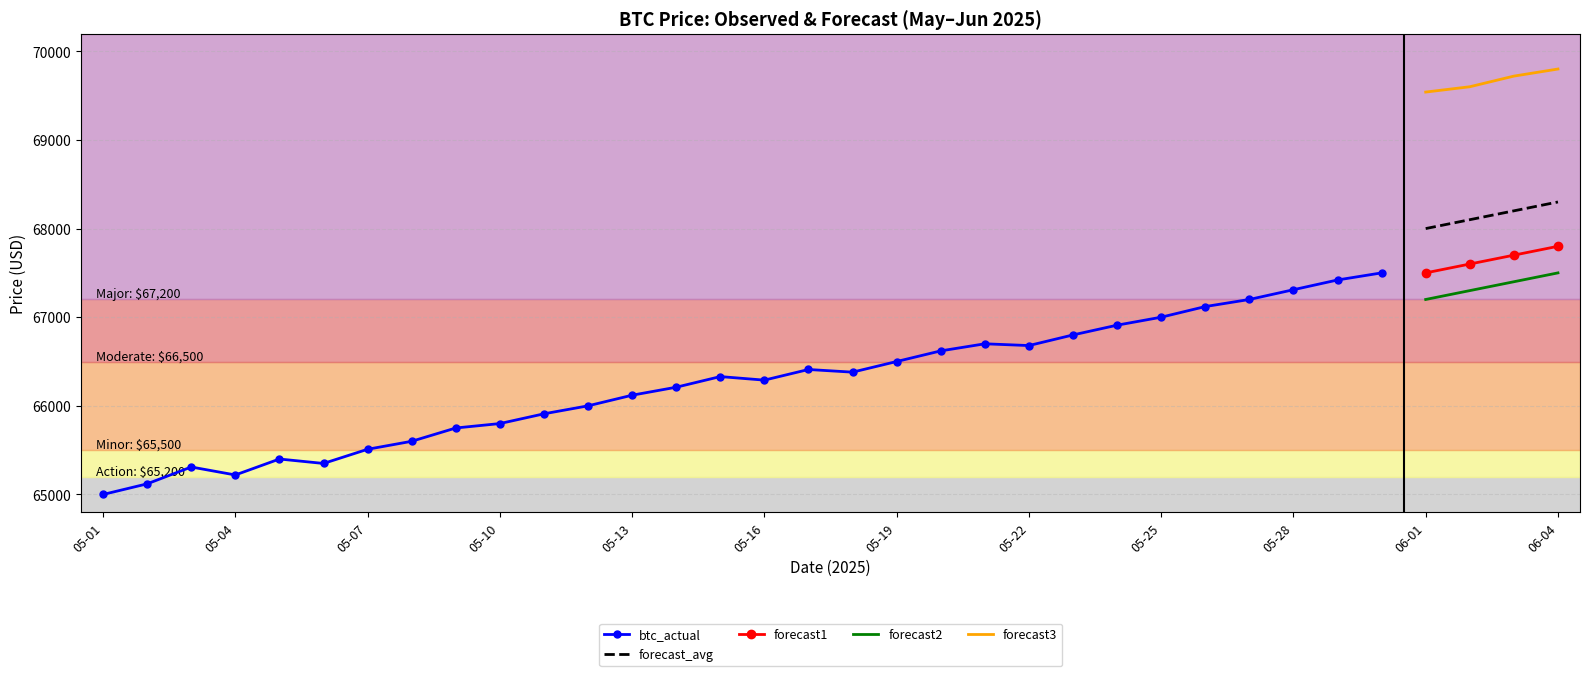

True or false: the data shows 110733 at 05-24.

False